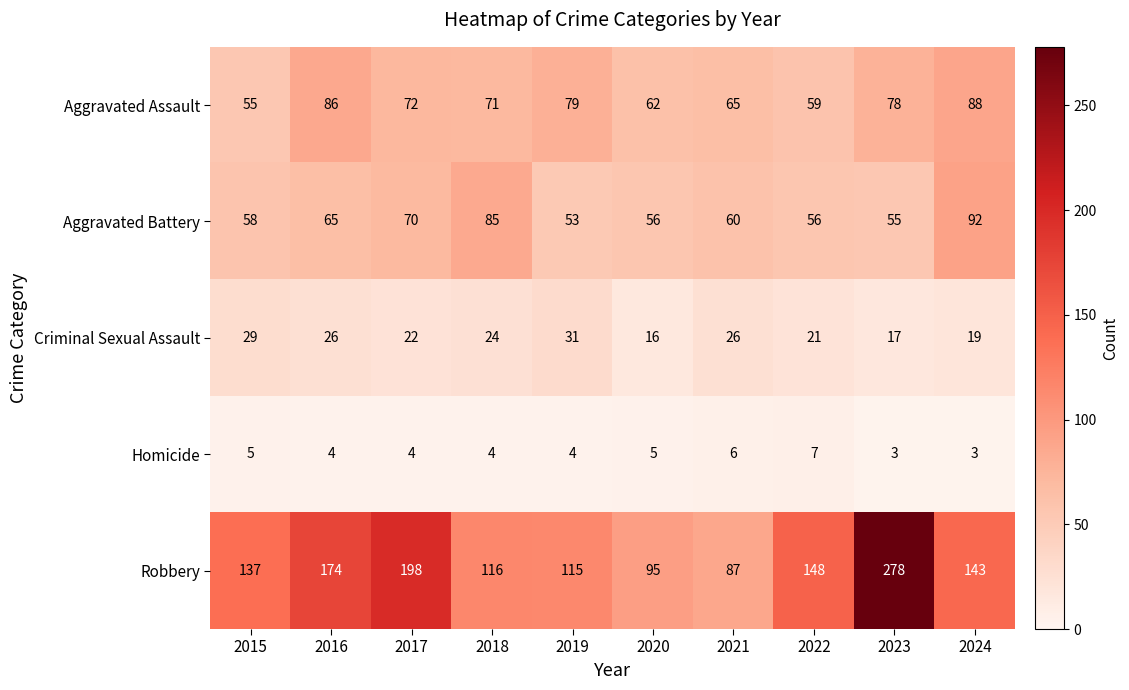

Which category has the highest value in the Robbery series?

2023